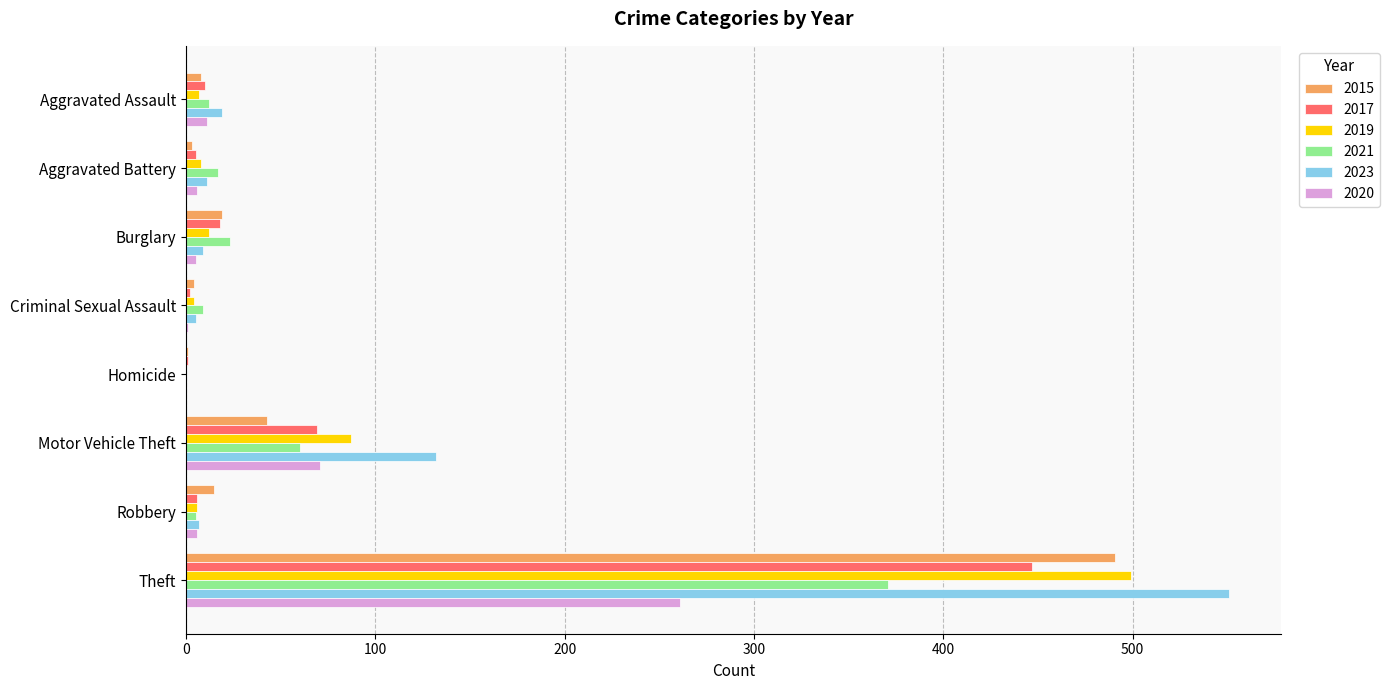

What are all the series names shown in the legend?

2015, 2017, 2019, 2021, 2023, 2020